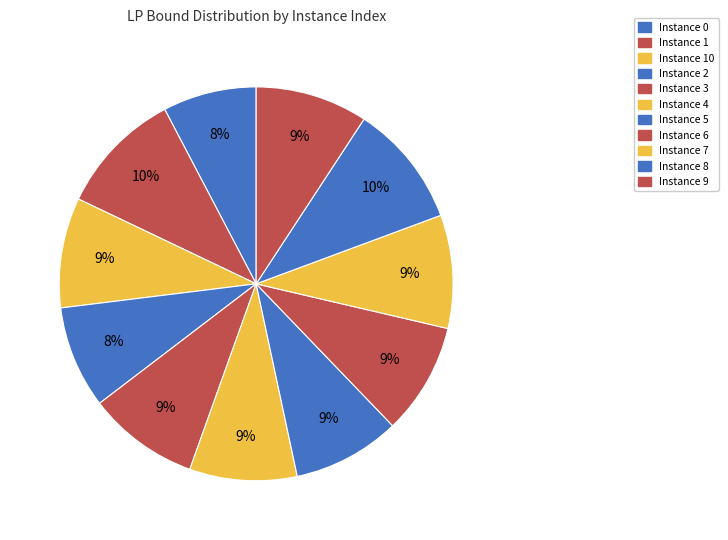

How many segments does this pie chart have?

11